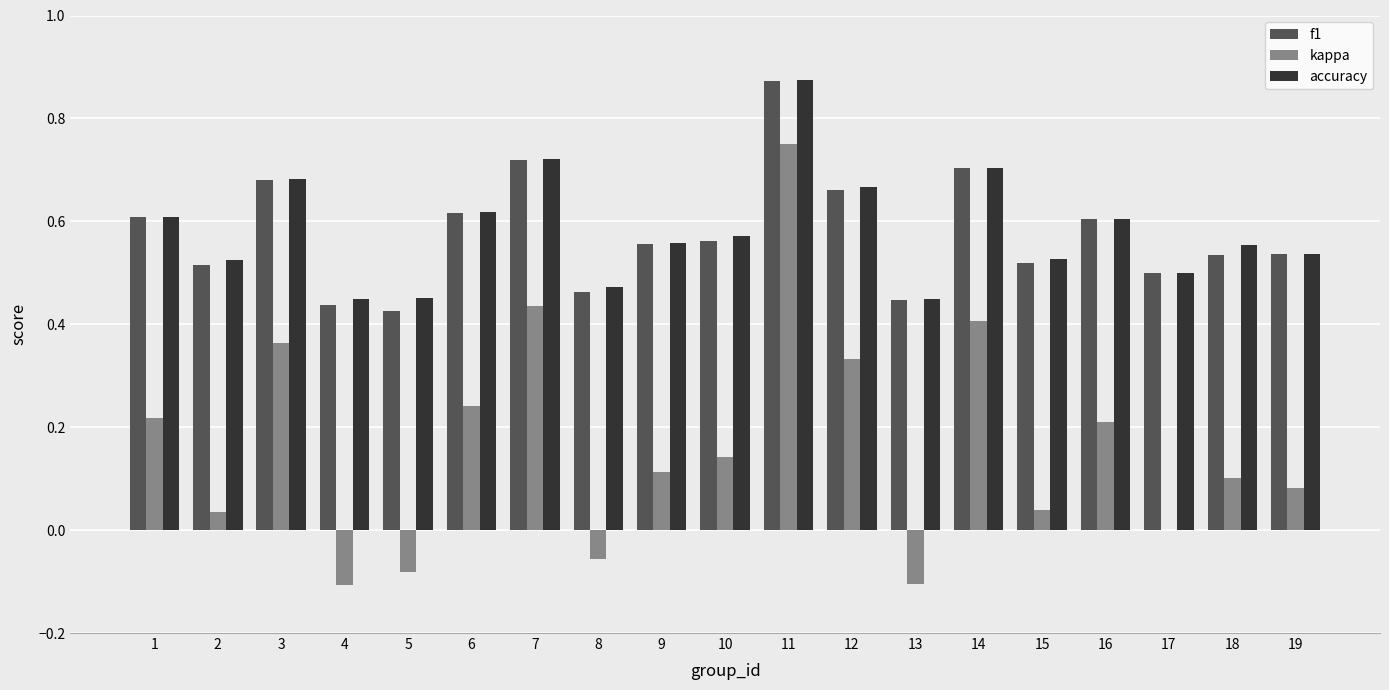

How many data points does each series have?

19